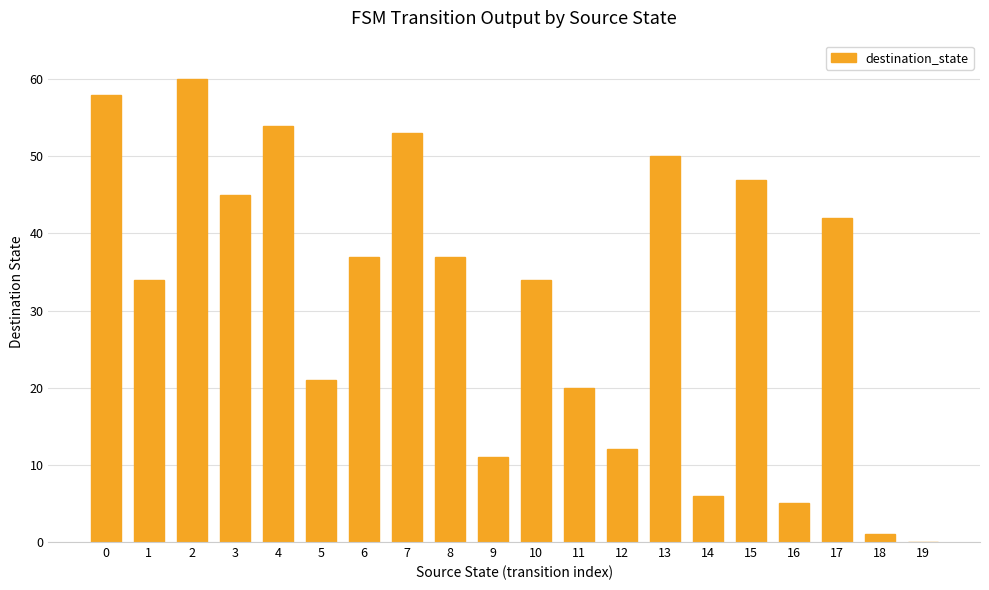

What is the sum of all values?

627